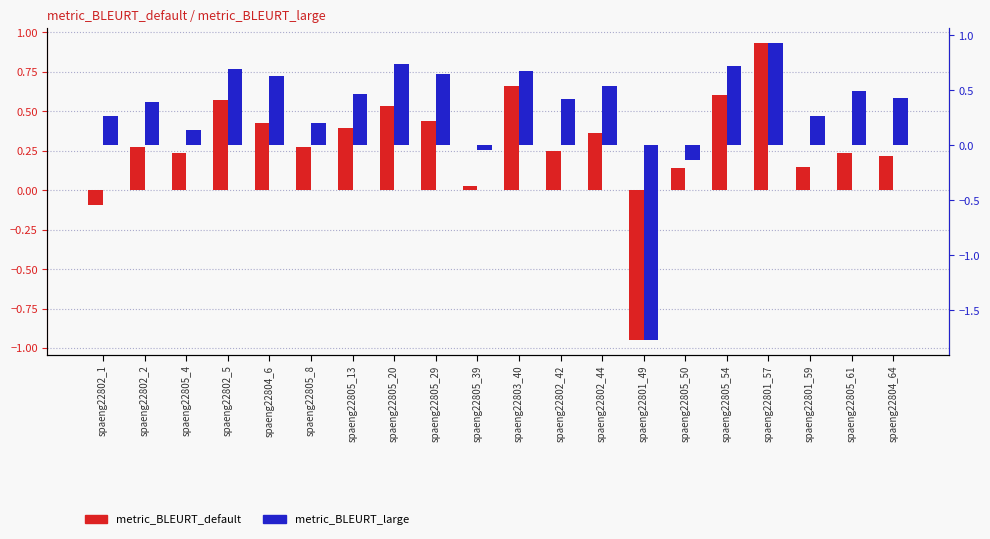

Which category has the highest value across all series?

spaeng22801_57